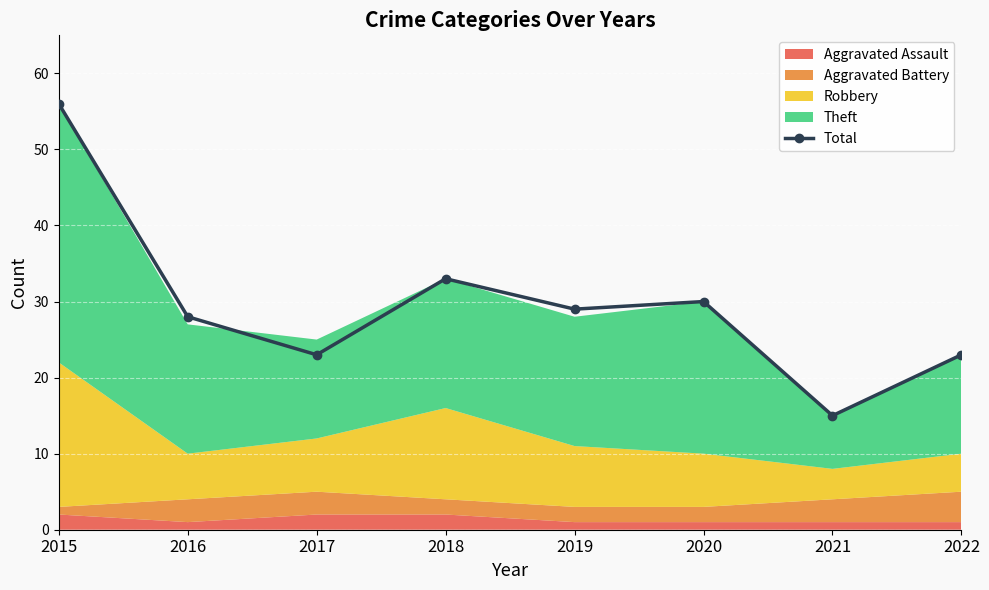

Where is the data nearest to the value 35?

2018